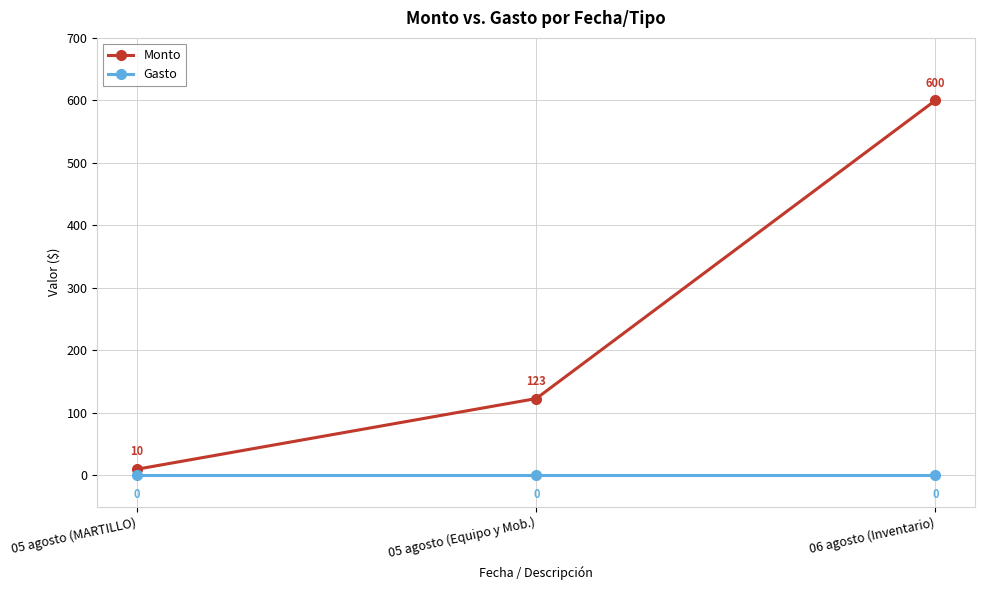

Is the value of Gasto at 05 agosto (MARTILLO) greater than the value of Monto at 05 agosto (Equipo y Mob.)?

No